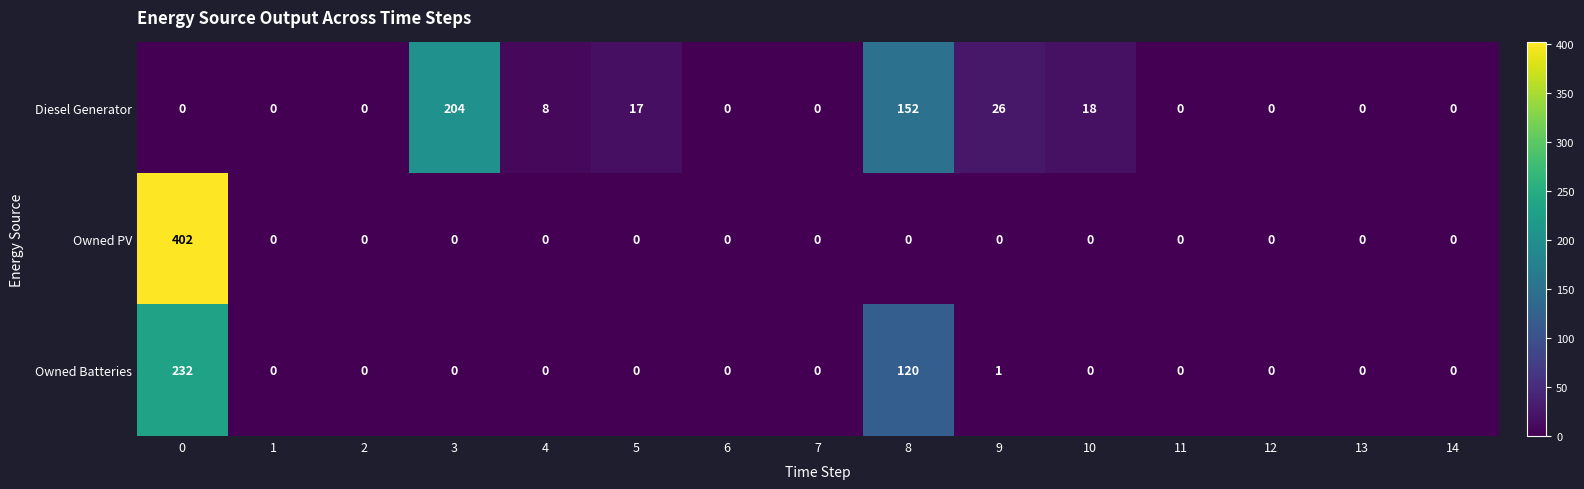

Which series has the widest spread of values?

Owned PV